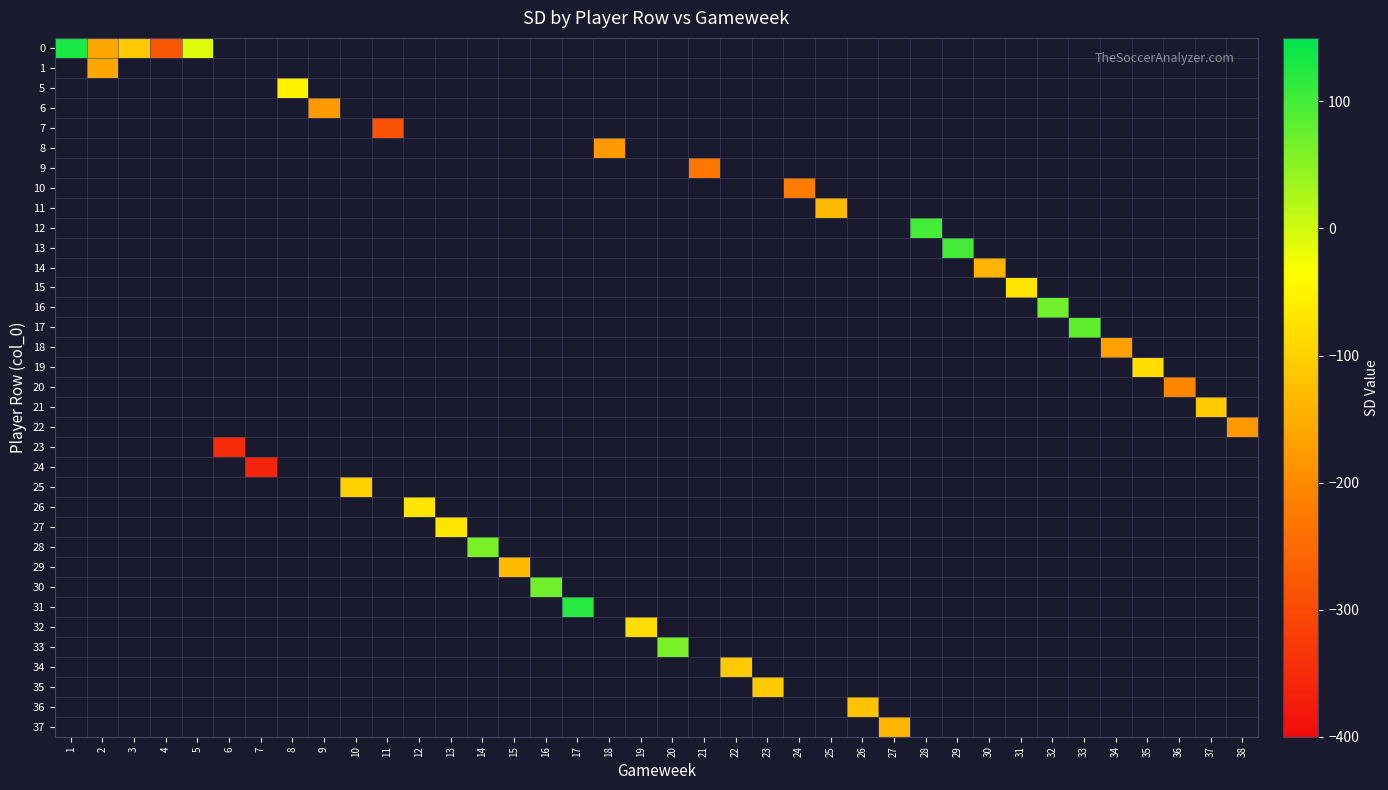

Which label corresponds to the largest value in the chart?

1